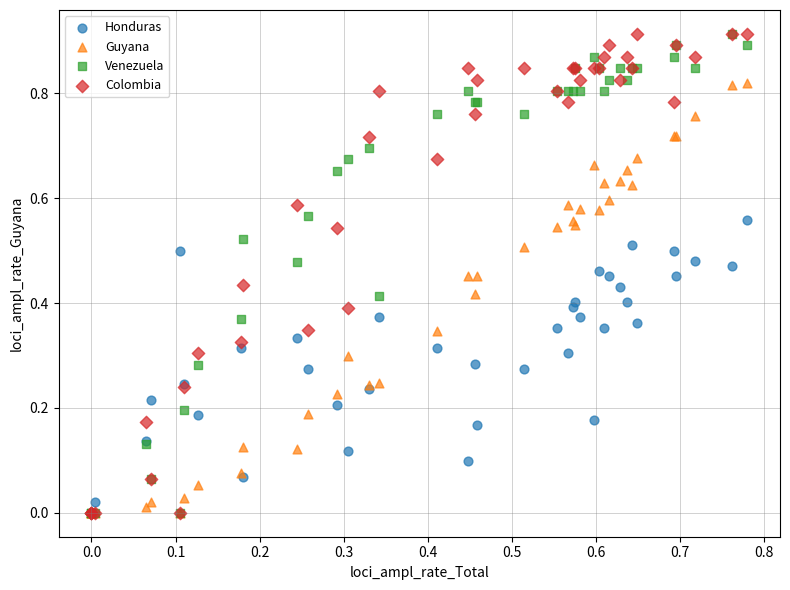

What are all the series names shown in the legend?

Honduras, Guyana, Venezuela, Colombia